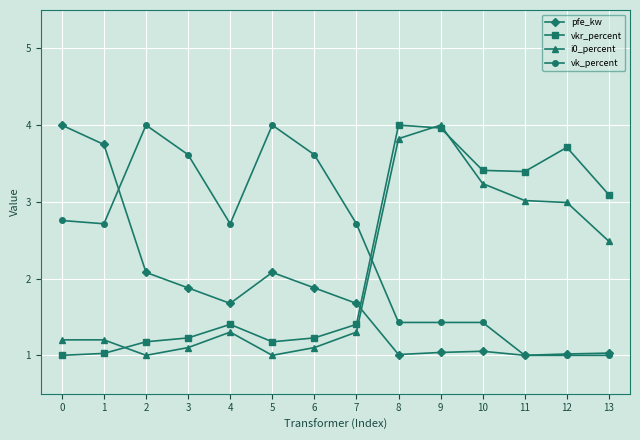

How many lines are shown in the chart?

4